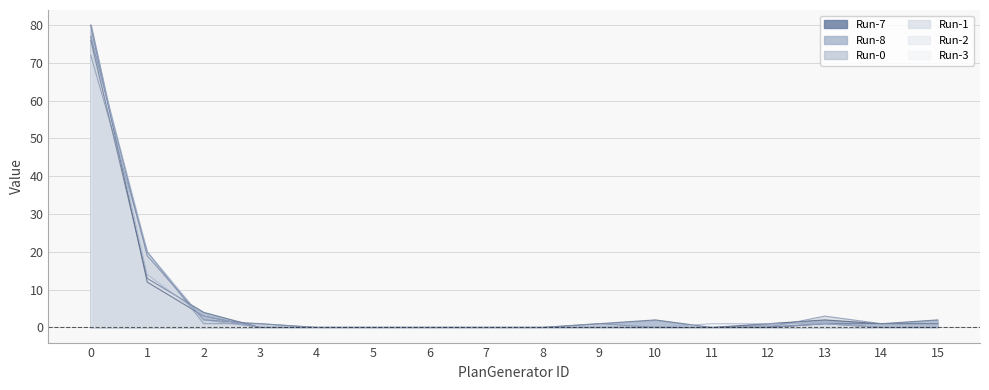

Reading left to right, extract all data points from this chart.

Run-7: 80	12	3	0	0	0	0	0	0	0	0	0	1	2	1	1
Run-8: 76	13	4	0	0	0	0	0	0	1	2	0	0	1	1	2
Run-0: 77	19	2	1	0	0	0	0	0	0	0	0	0	1	0	0
Run-1: 72	20	1	1	0	0	0	0	0	1	0	0	0	3	1	1
Run-2: 77	20	2	0	0	0	0	0	0	0	0	0	0	1	0	0
Run-3: 80	14	3	0	0	0	0	0	0	0	0	1	1	1	0	0